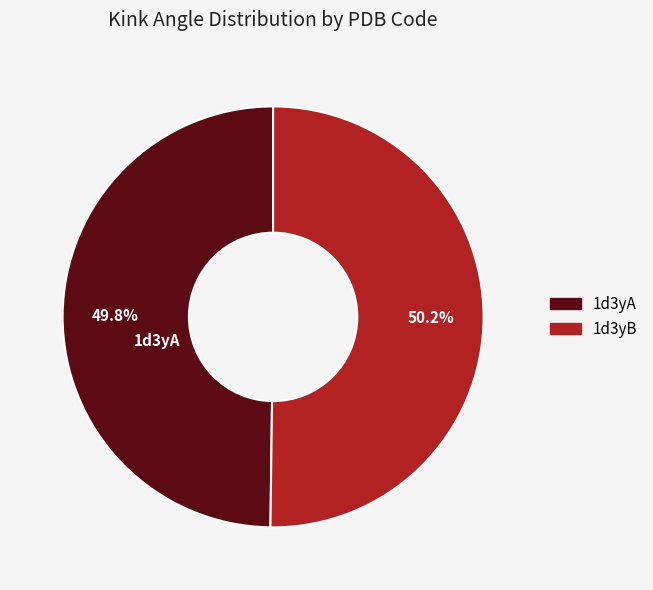

What percentage is NOT represented by 1d3yB?

49.8%